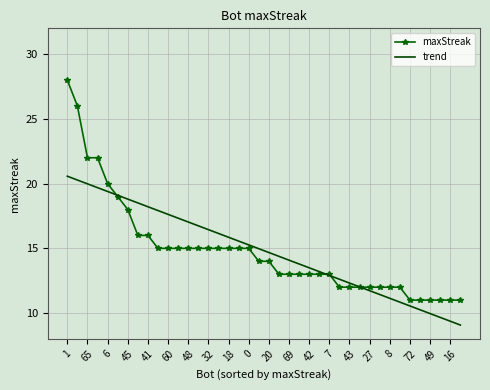

List the series in order of their peak value, highest first.

maxStreak, trend